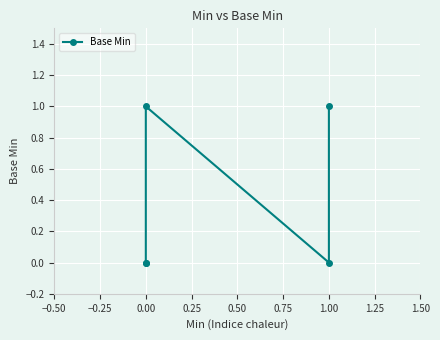

The value at 0.00 is 1. True or false?

False